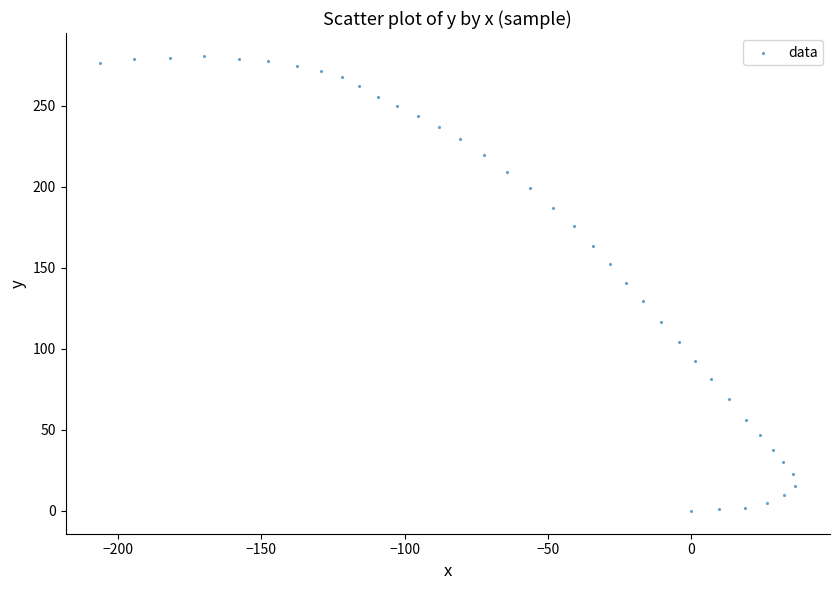

What is the range of Y values (max minus min)?

280.9